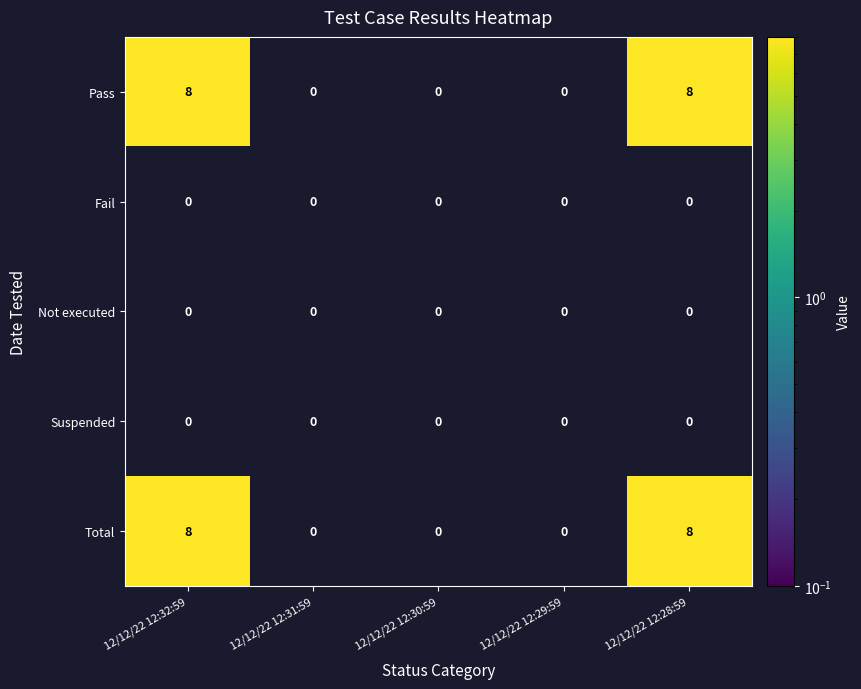

Reading left to right, what are all the values shown in this chart?

Pass: 12/12/22 12:32:59=8	12/12/22 12:31:59=0	12/12/22 12:30:59=0	12/12/22 12:29:59=0	12/12/22 12:28:59=8
Fail: 12/12/22 12:32:59=0	12/12/22 12:31:59=0	12/12/22 12:30:59=0	12/12/22 12:29:59=0	12/12/22 12:28:59=0
Not executed: 12/12/22 12:32:59=0	12/12/22 12:31:59=0	12/12/22 12:30:59=0	12/12/22 12:29:59=0	12/12/22 12:28:59=0
Suspended: 12/12/22 12:32:59=0	12/12/22 12:31:59=0	12/12/22 12:30:59=0	12/12/22 12:29:59=0	12/12/22 12:28:59=0
Total: 12/12/22 12:32:59=8	12/12/22 12:31:59=0	12/12/22 12:30:59=0	12/12/22 12:29:59=0	12/12/22 12:28:59=8